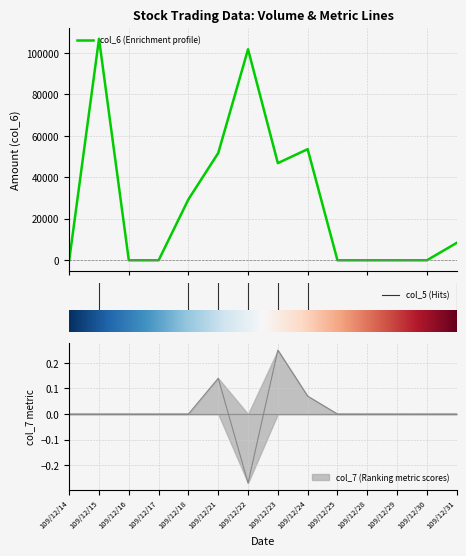

True or false: col_7 and col_5 intersect in this chart.

False